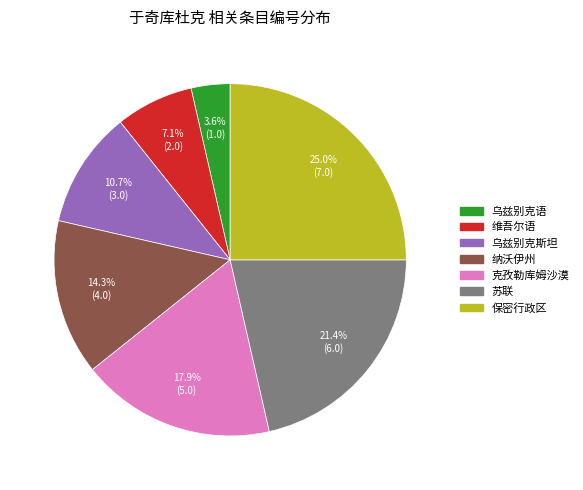

Count the number of slices in the pie.

7